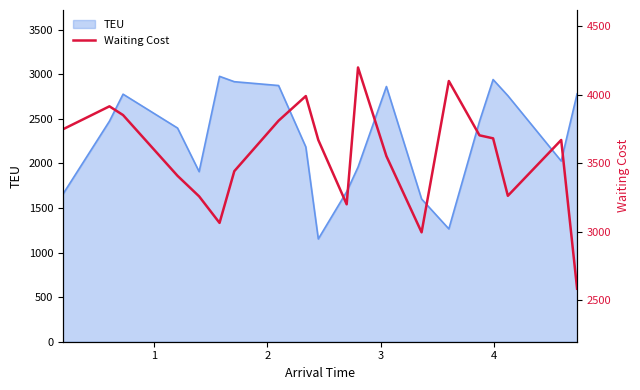

What is the minimum value for TEU?

1153